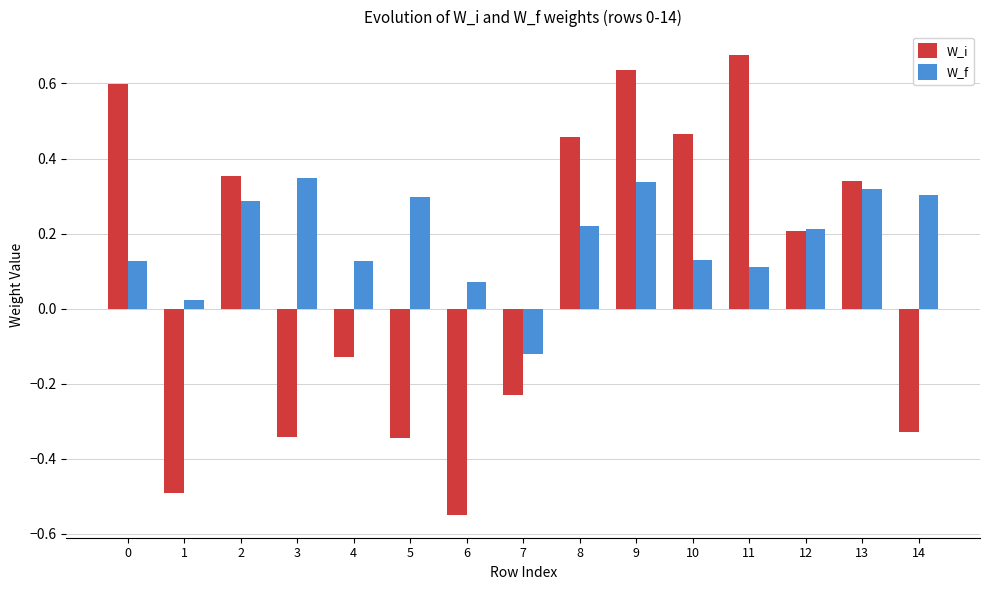

At which label is W_i closest to 0?

4